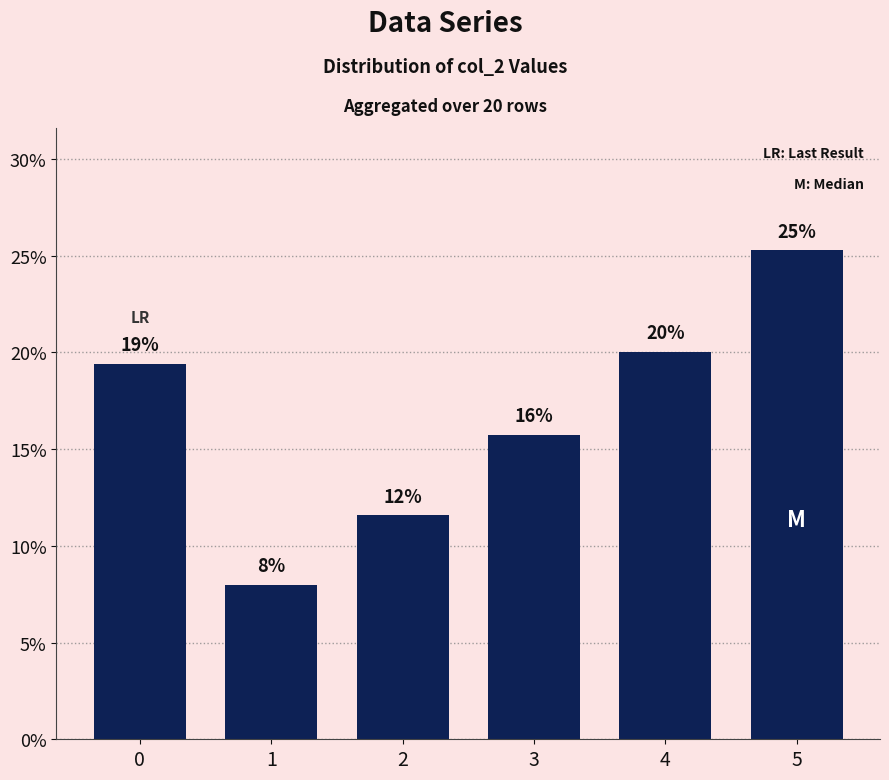

List the labels in order of value, smallest first.

1, 2, 3, 0, 4, 5